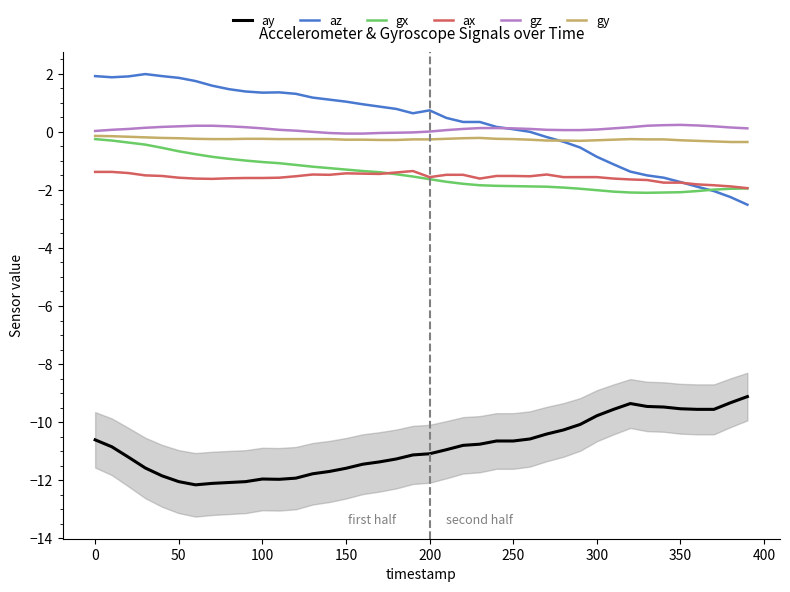

What is the lowest value of the ay series?

-12.2